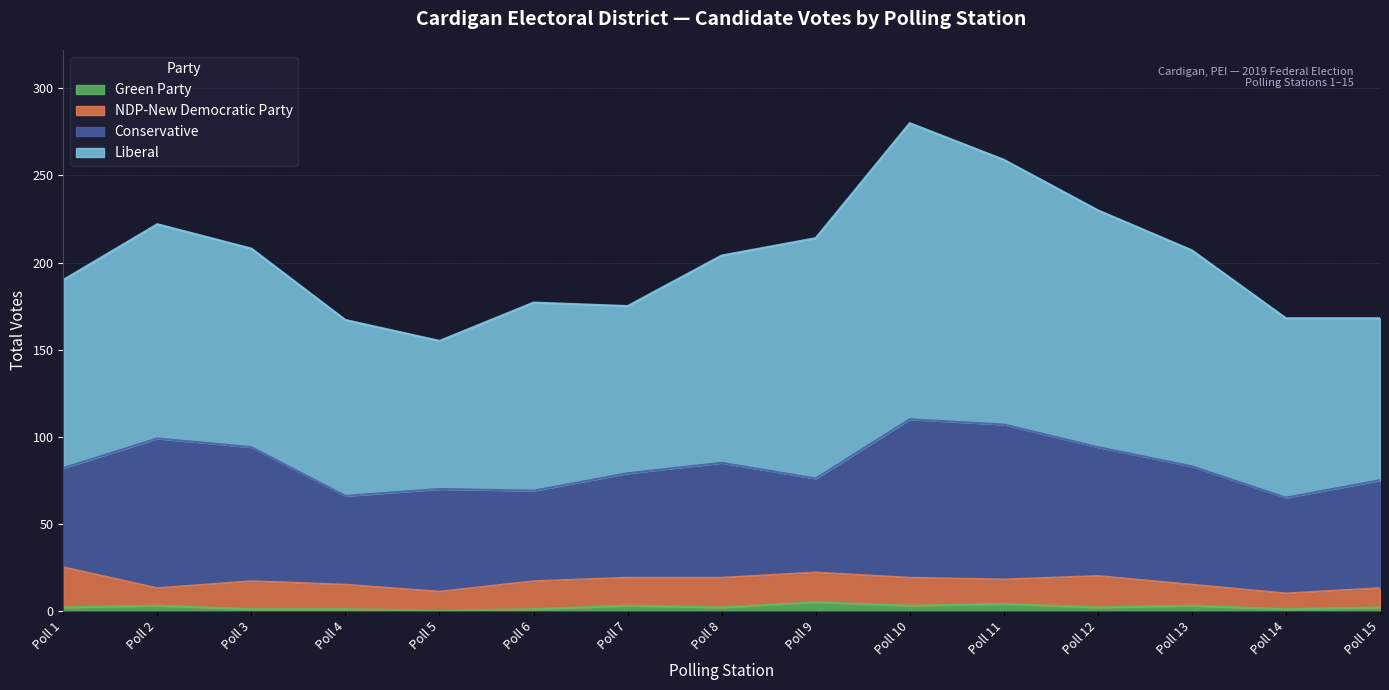

Which series changed the most between Poll 1 and Poll 7?

Liberal